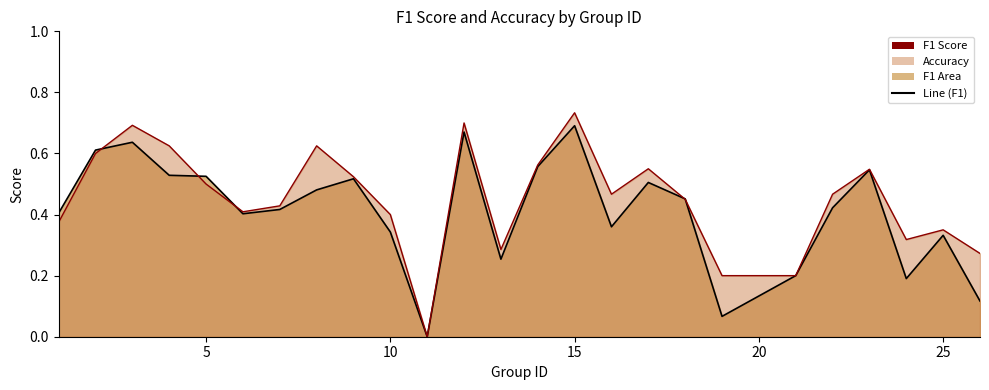

What is the value of the accuracy point at the 2nd from the left?

0.6